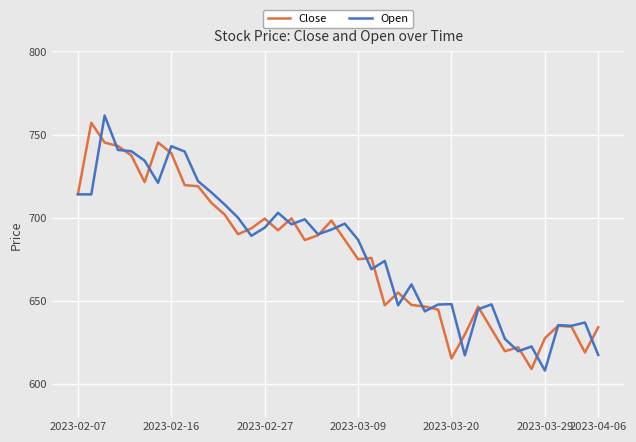

Count the number of data series in this chart.

2